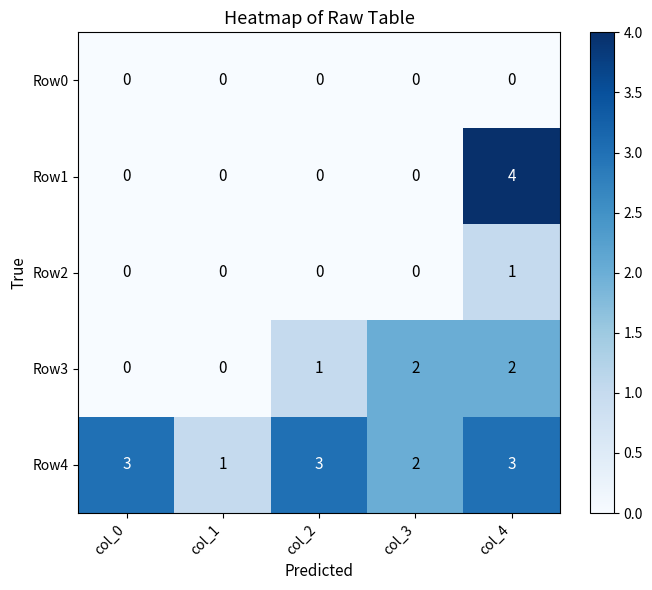

Where is Row3 nearest to the value 1?

col_2